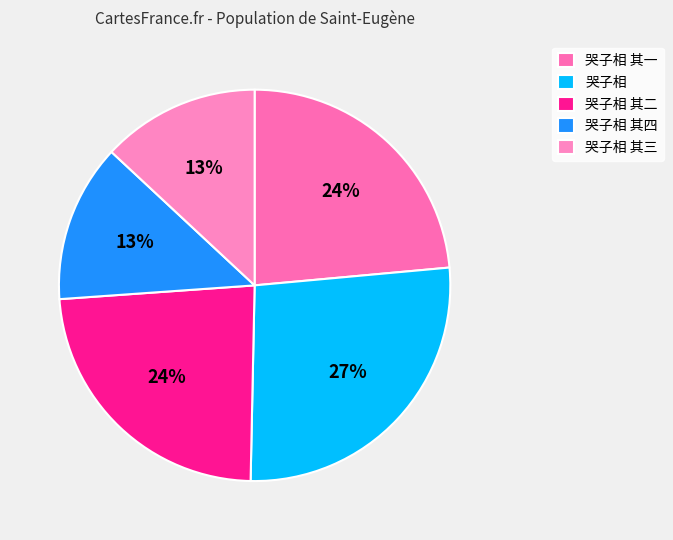

To the nearest percent, what is the average slice percentage?

20%